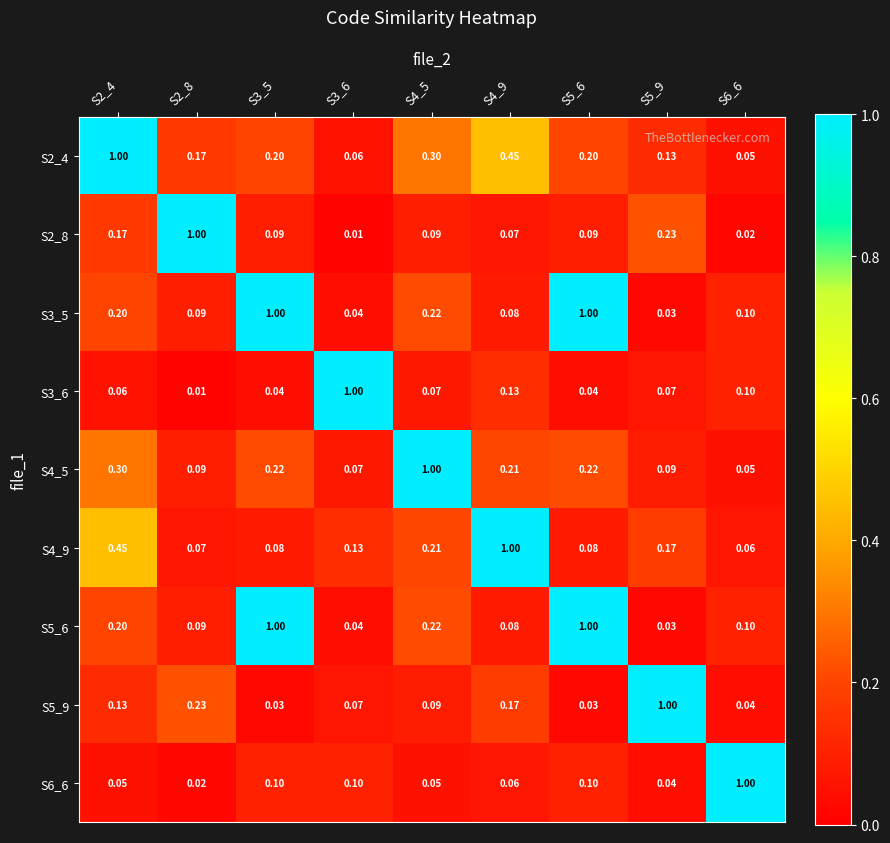

Is the value of S4_9 at S4_9 greater than the value of S2_4 at S4_9?

Yes